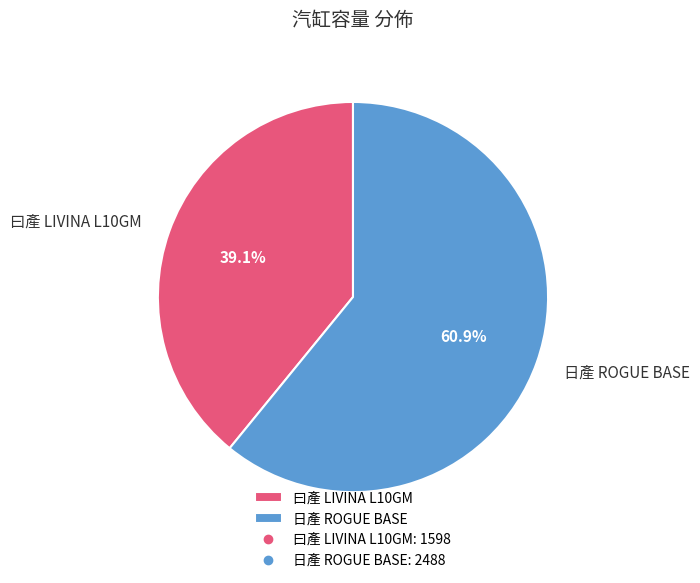

Which slice represents more than half of the pie?

日產 ROGUE BASE